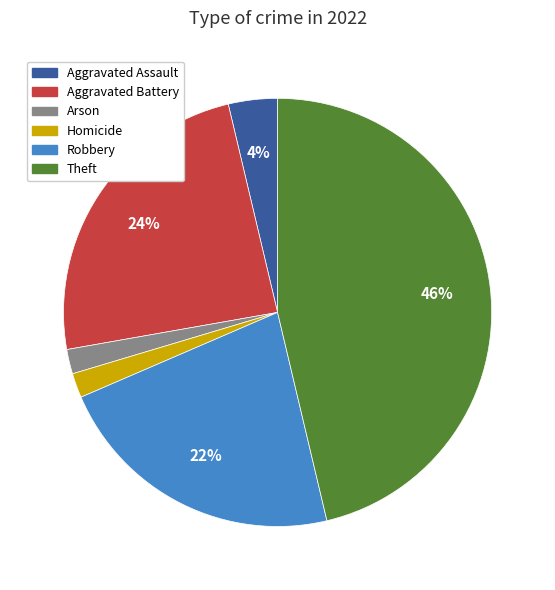

To the nearest percent, what is the average slice percentage?

17%